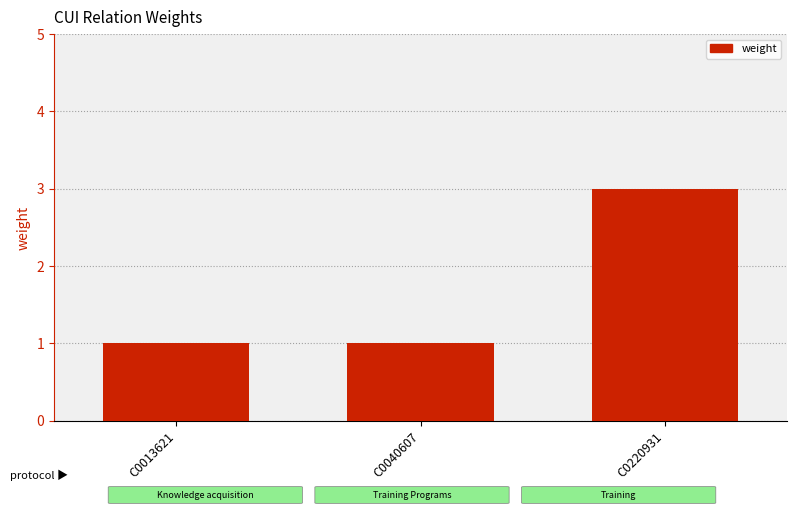

The value at C0040607 is 1. True or false?

True